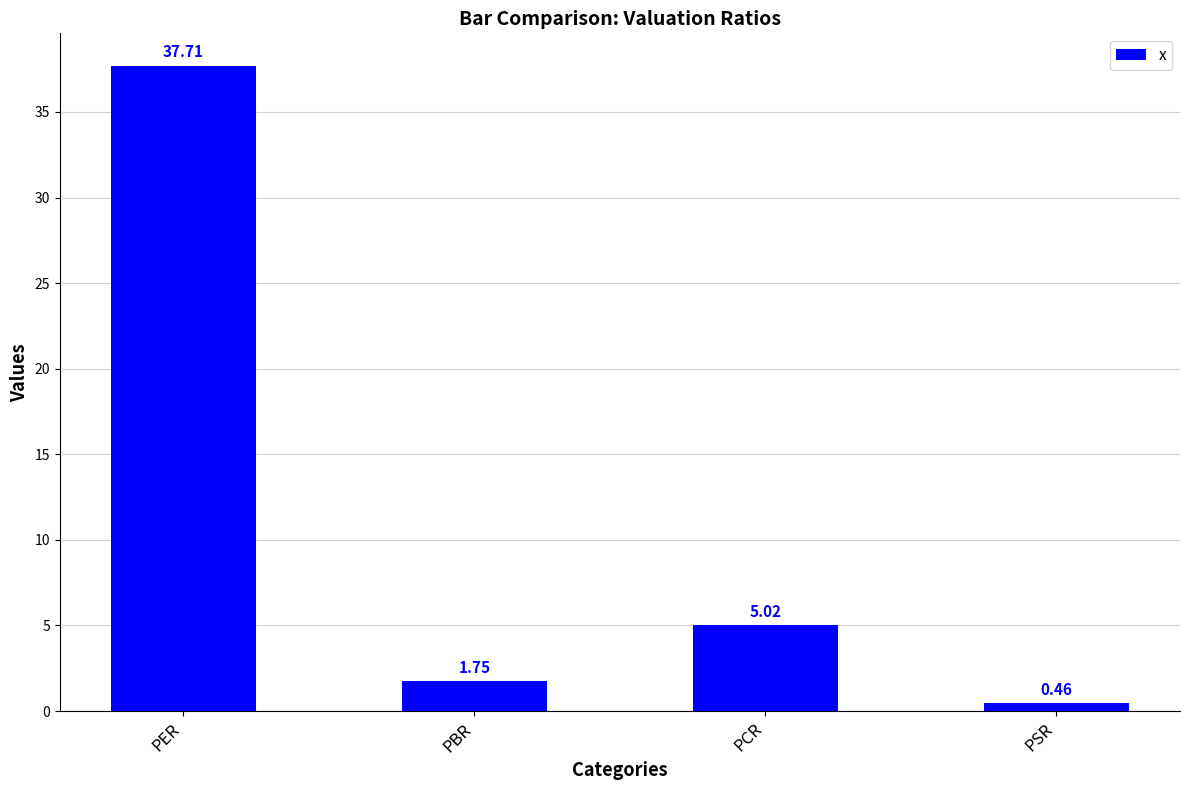

Count the number of data series in this chart.

1